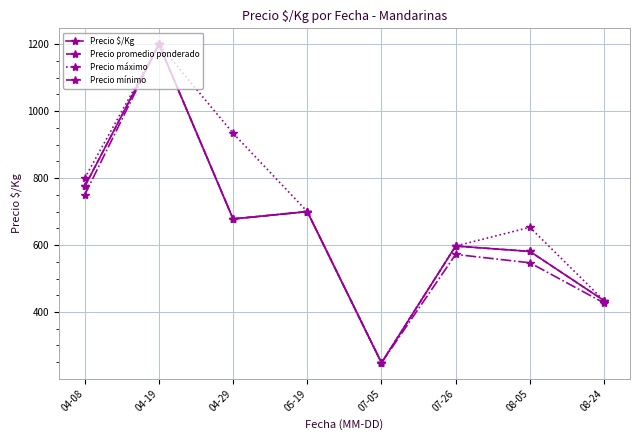

The Precio promedio ponderado series shows 1200 at 04-19. True or false?

True